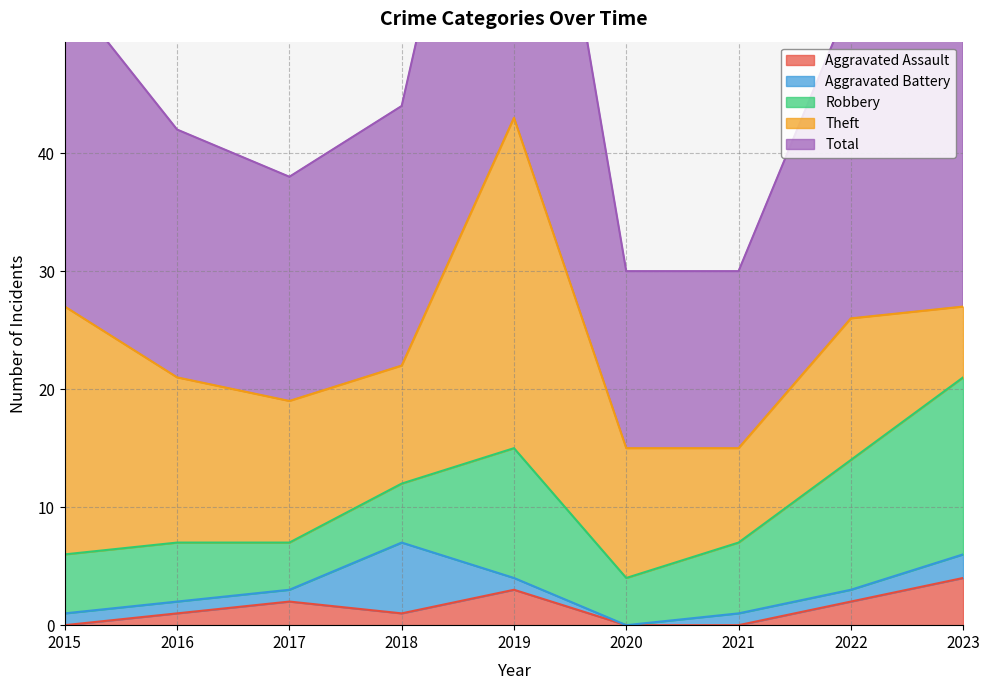

Does the chart display data point markers on the line(s)?

No